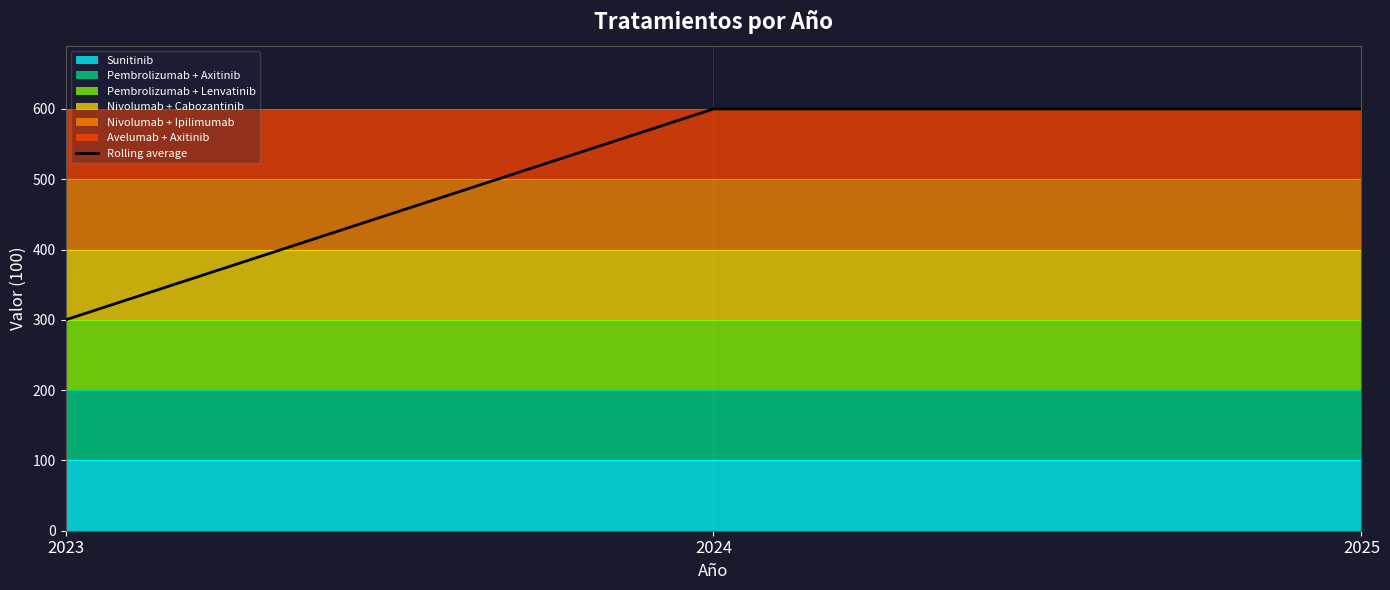

What is the difference between the values at 2025 and 2023?

300